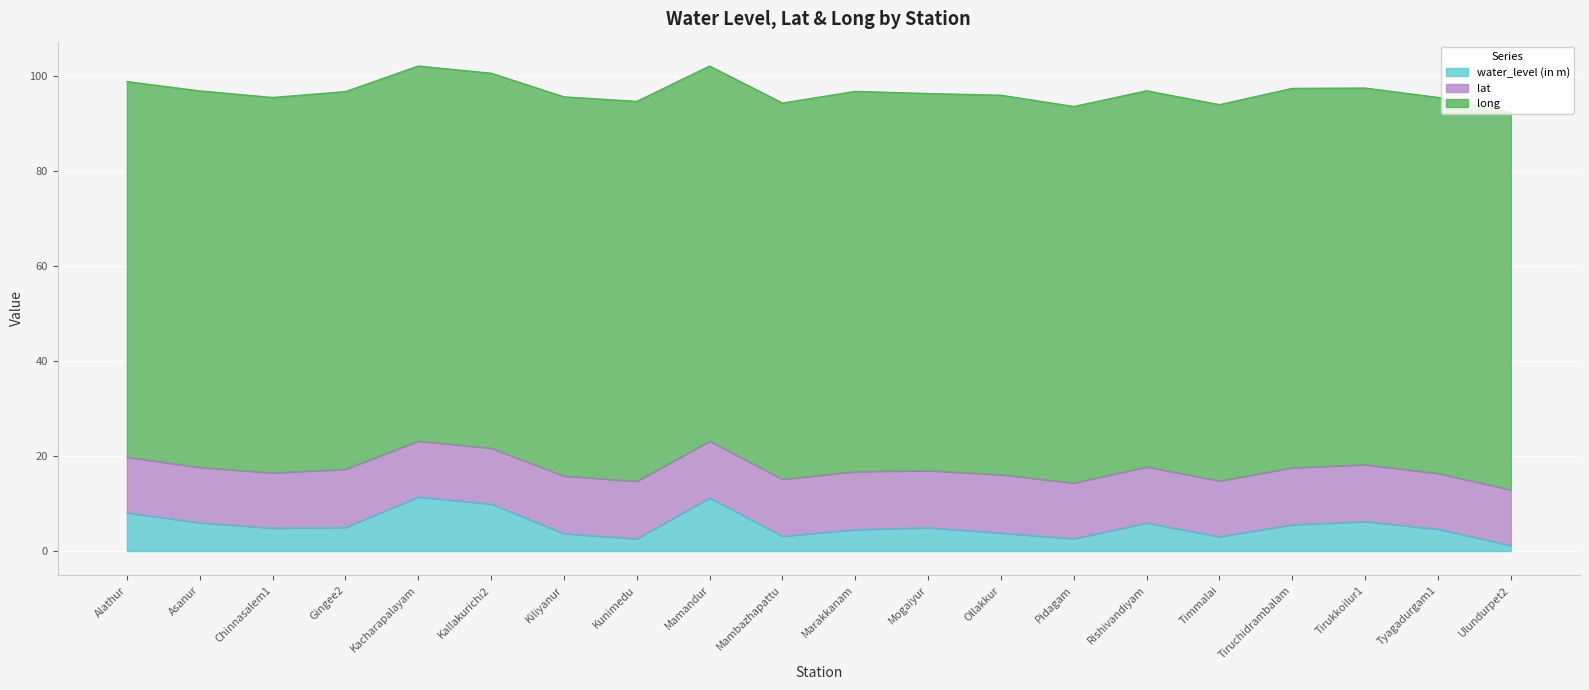

At how many categories does at least one series exceed 16?

20